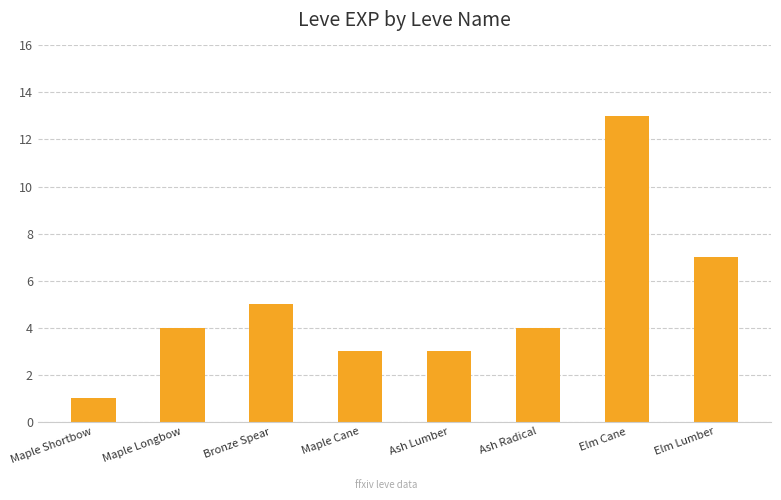

What is the value of the 5th bar from the left?

3